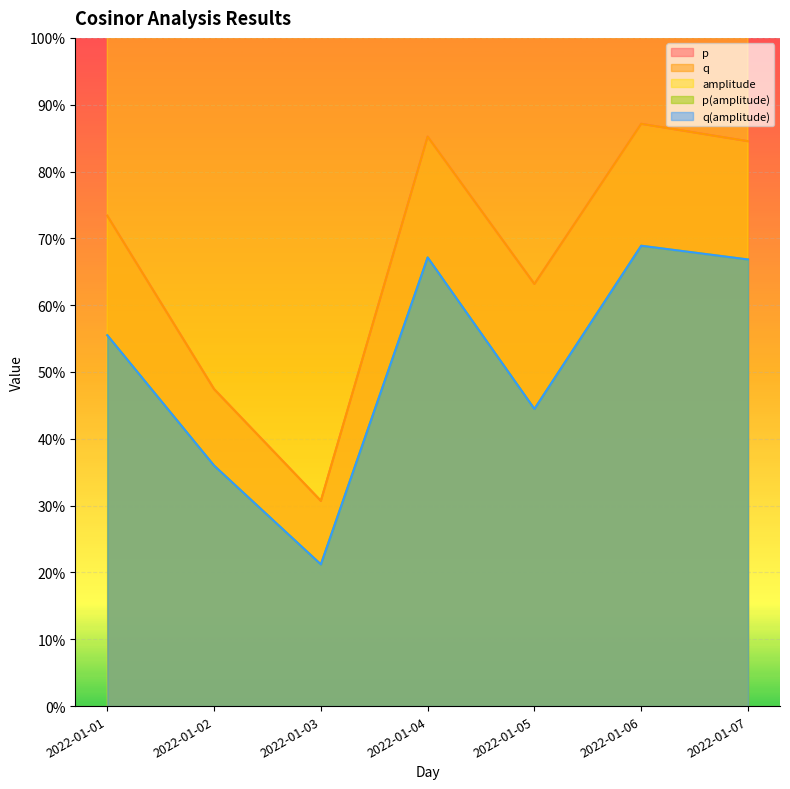

True or false: q and p(amplitude) intersect in this chart.

False